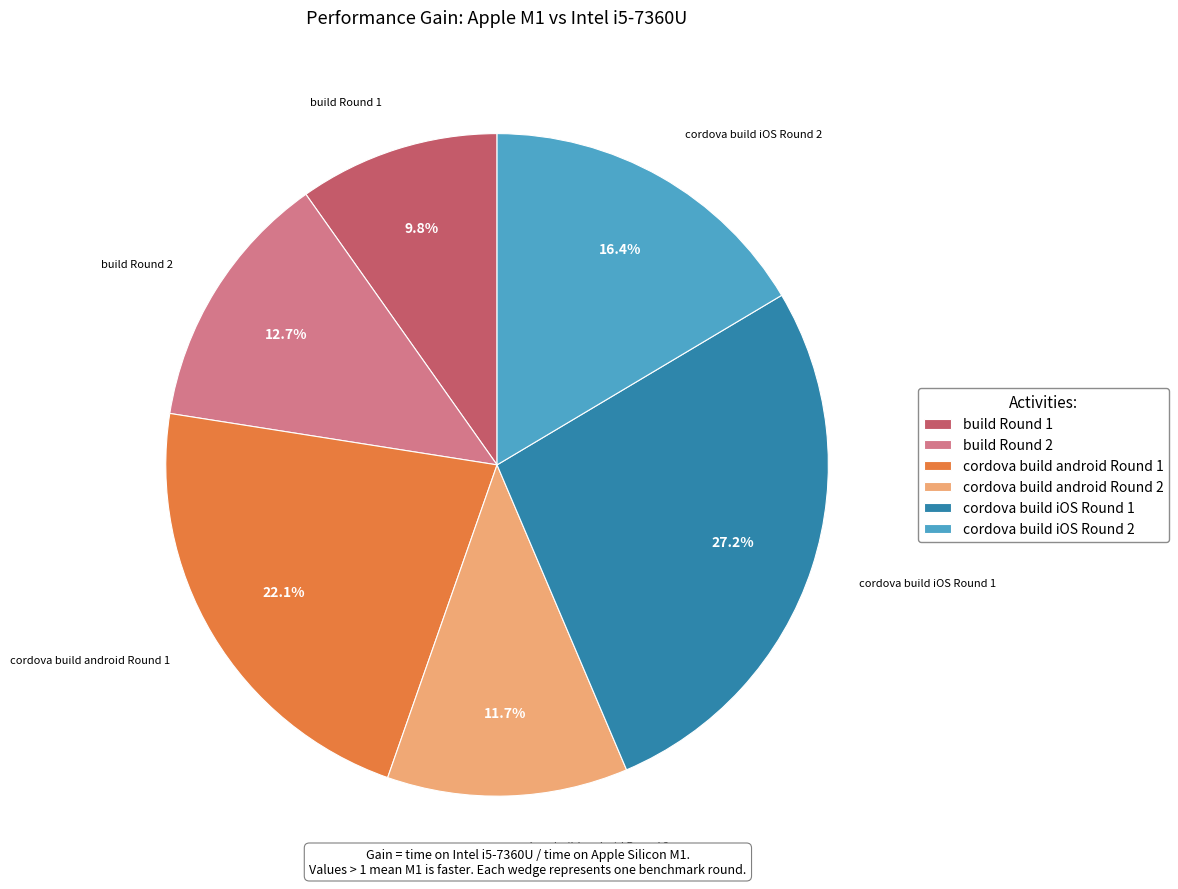

Which slice is the largest?

cordova build iOS Round 1